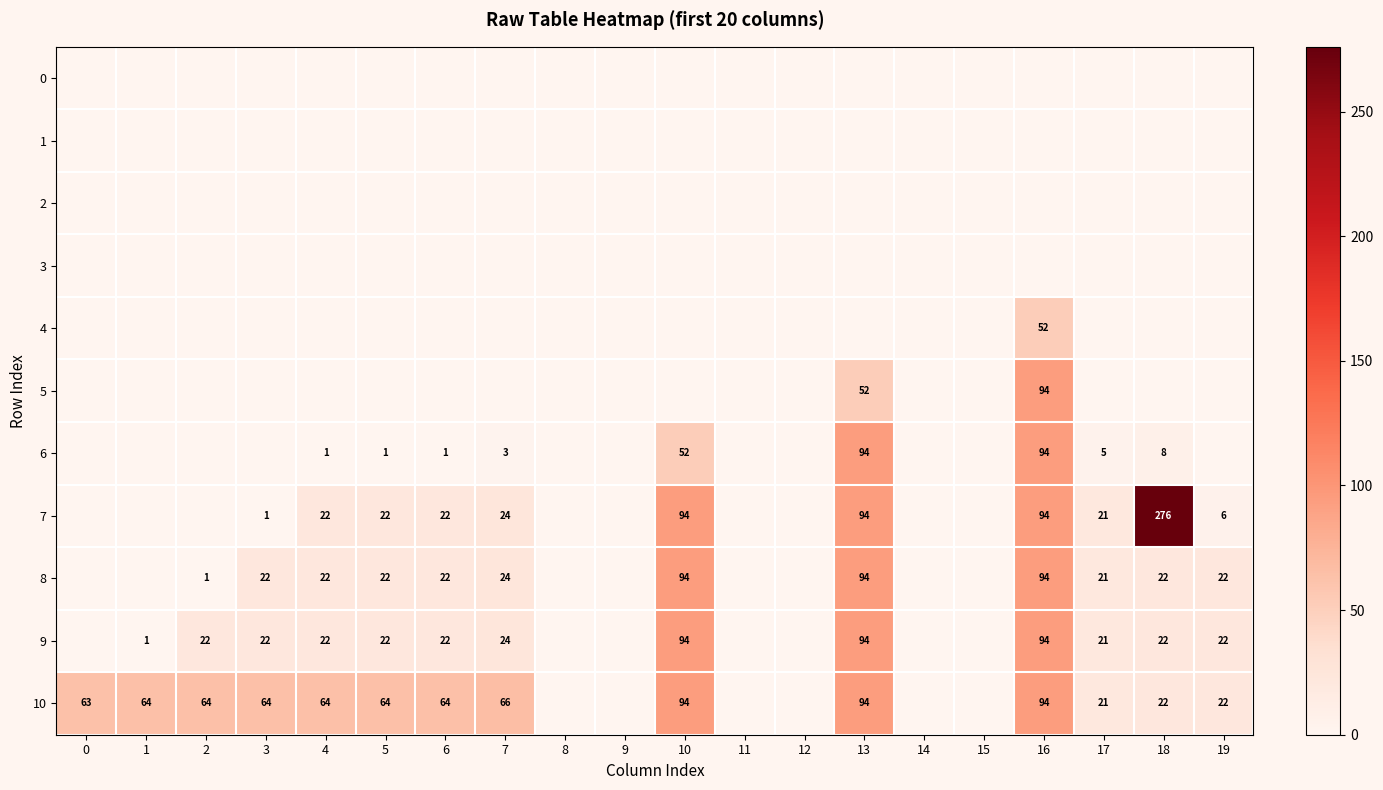

What is the total value across all series at 5?

131